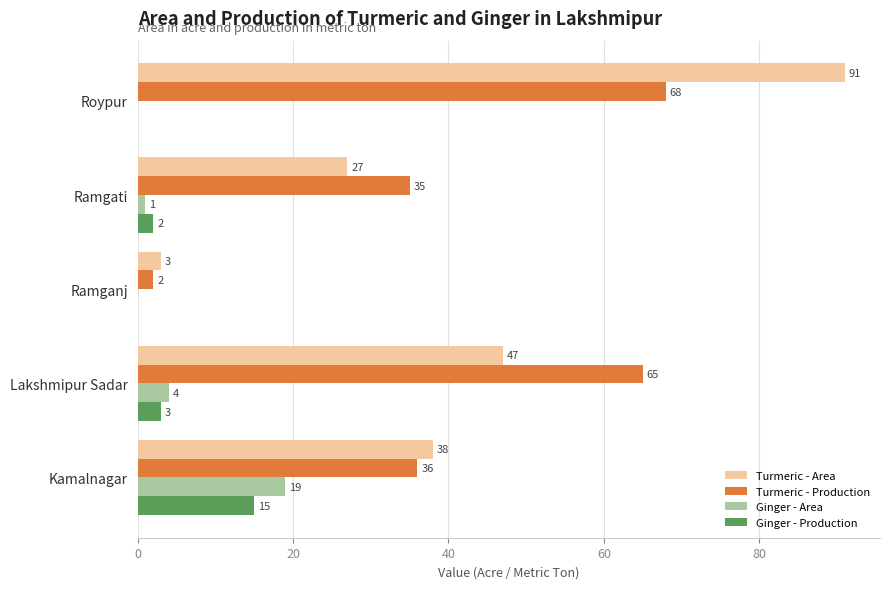

True or false: Turmeric - Production has a value of 68 at Roypur.

True